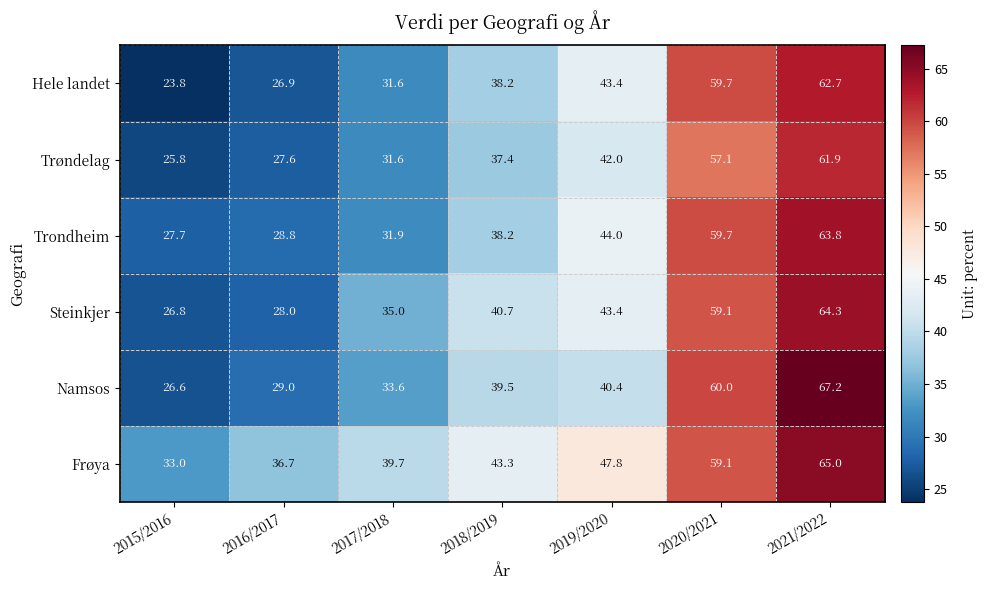

What is the spread (max minus min) of values at 2019/2020?

7.4